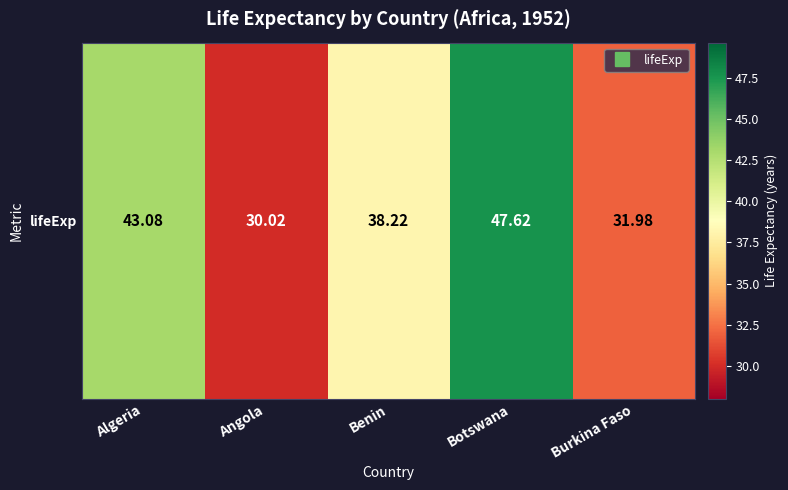

The chart shows a value of 81.9 at Botswana. True or false?

False